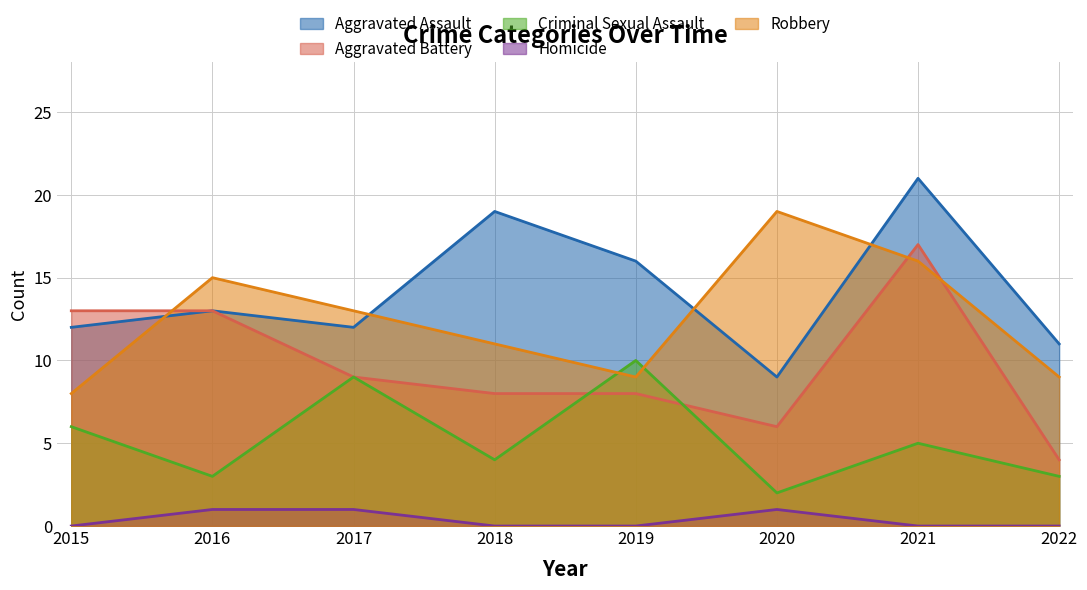

What is the difference between the second highest and second lowest values in the Aggravated Assault series?

8